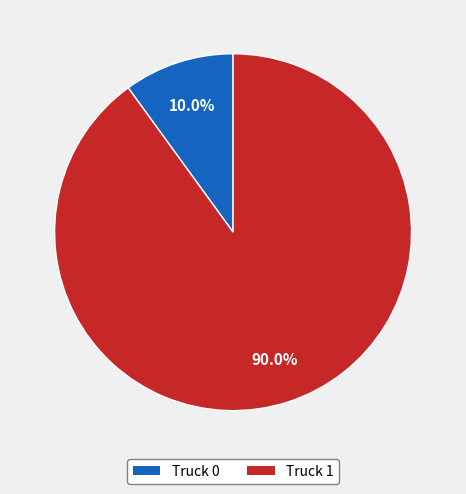

To the nearest percent, what percentage of the pie is Truck 0?

10%